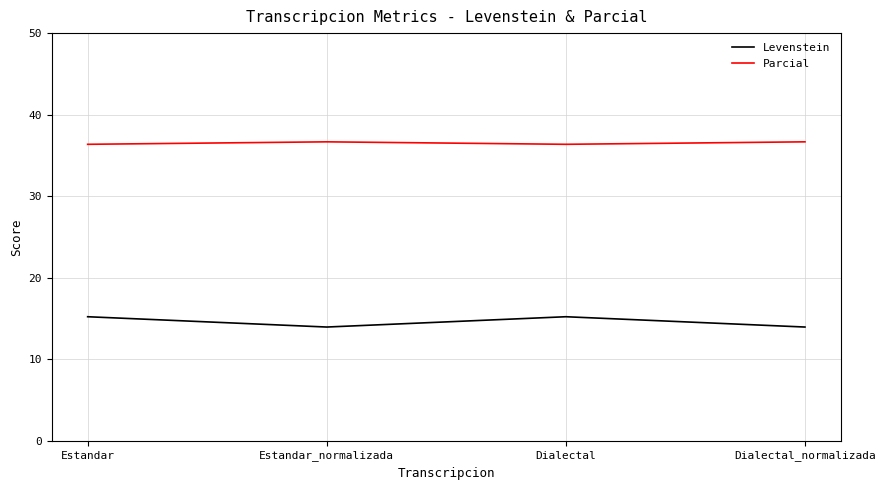

List the series in order of their peak value, lowest first.

Levenstein, Parcial